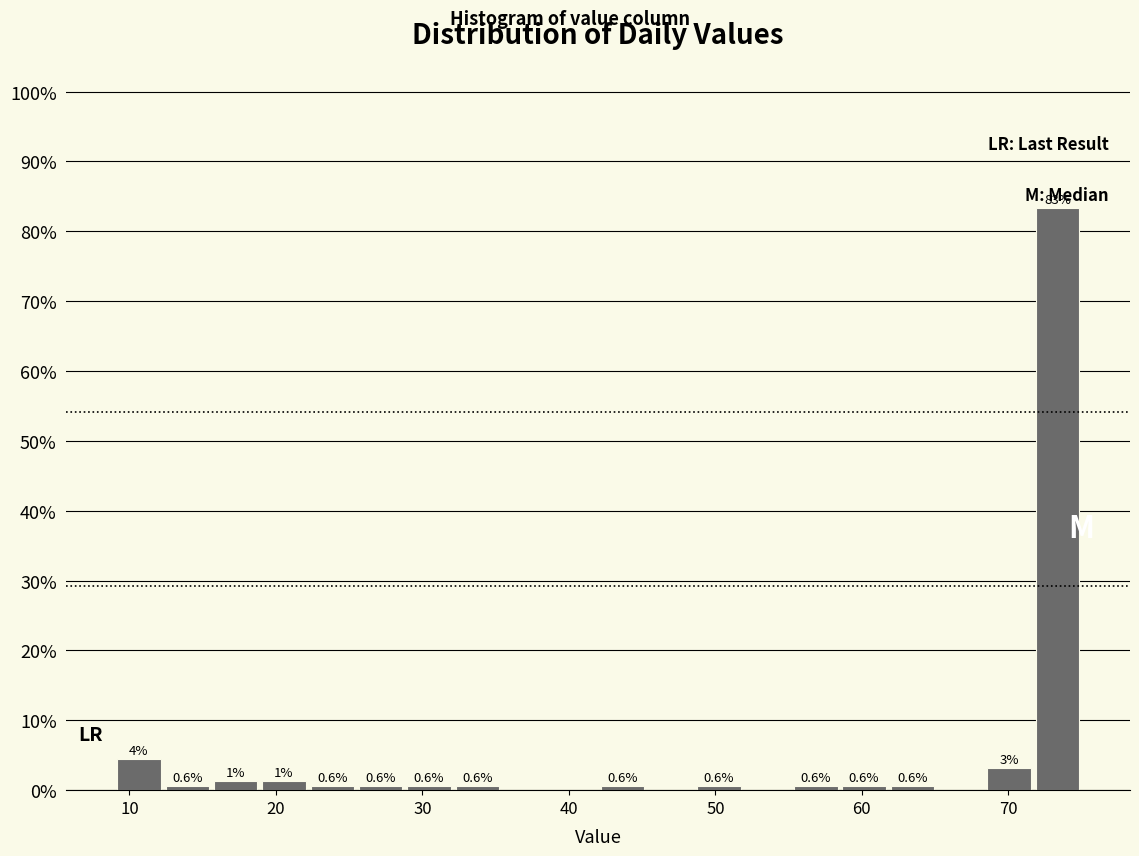

Read against the x-axis, roughly where is the centre of the tallest bar?

73